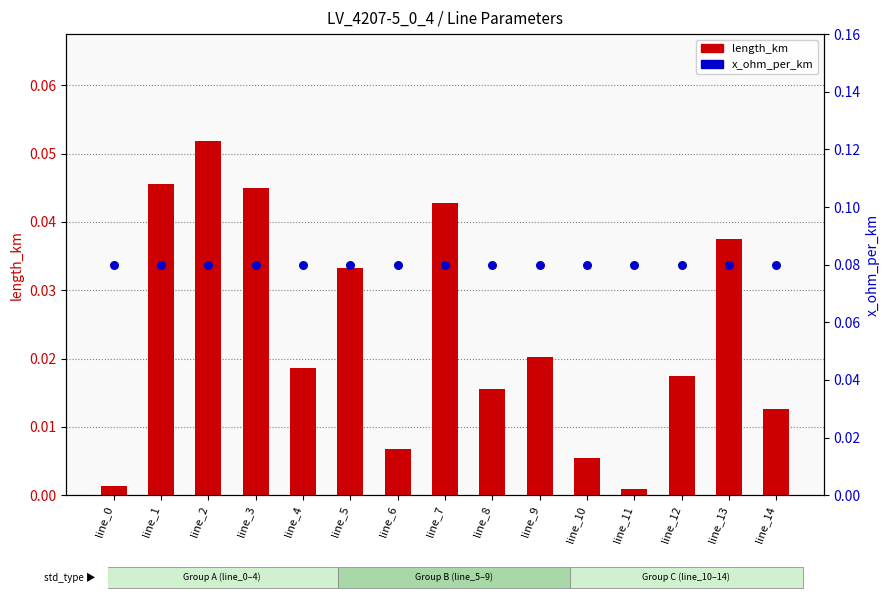

At which category is the sum across all series the highest?

line_2